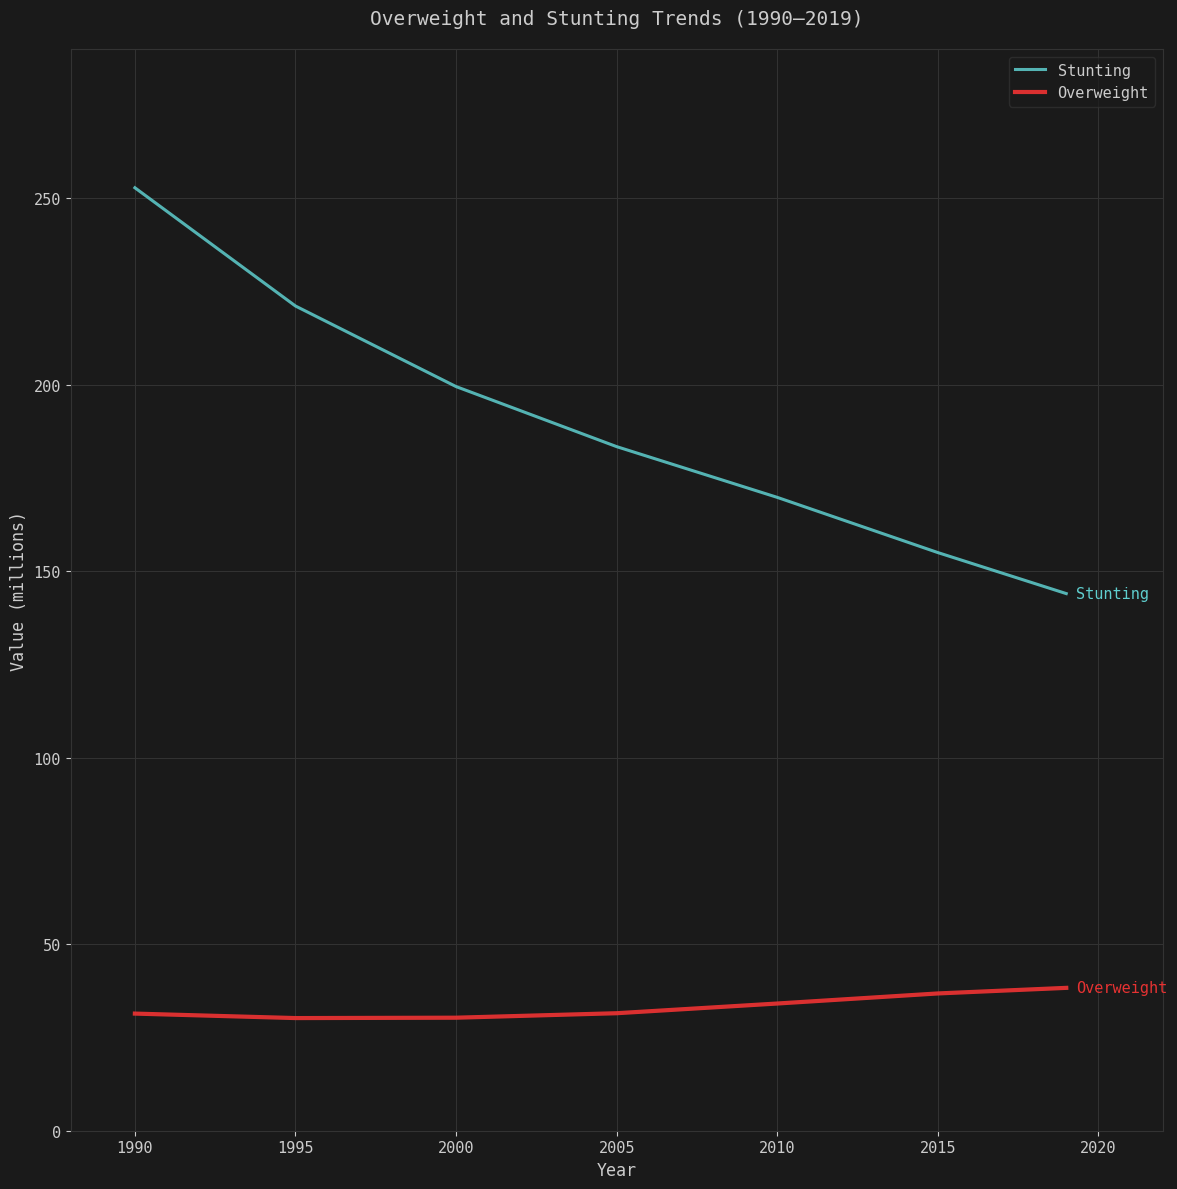

What is the lowest value of the Overweight series?

30.2